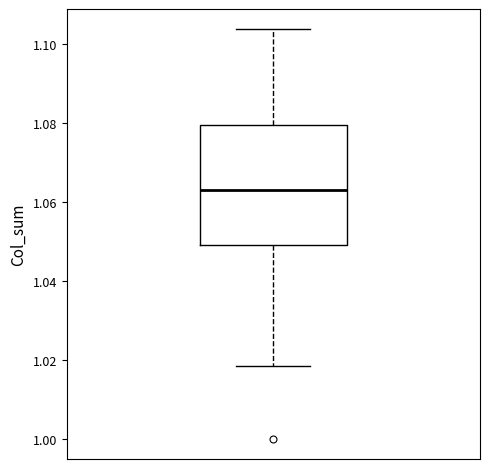

Transcribe this box plot: give where the median line is, the range the box spans, and where the two whiskers end, as read against the y-axis. The values are not printed on the chart, so give them approximately, as read against the axis.

median 1.062, box 1.048 to 1.080, whiskers 1.018 to 1.104